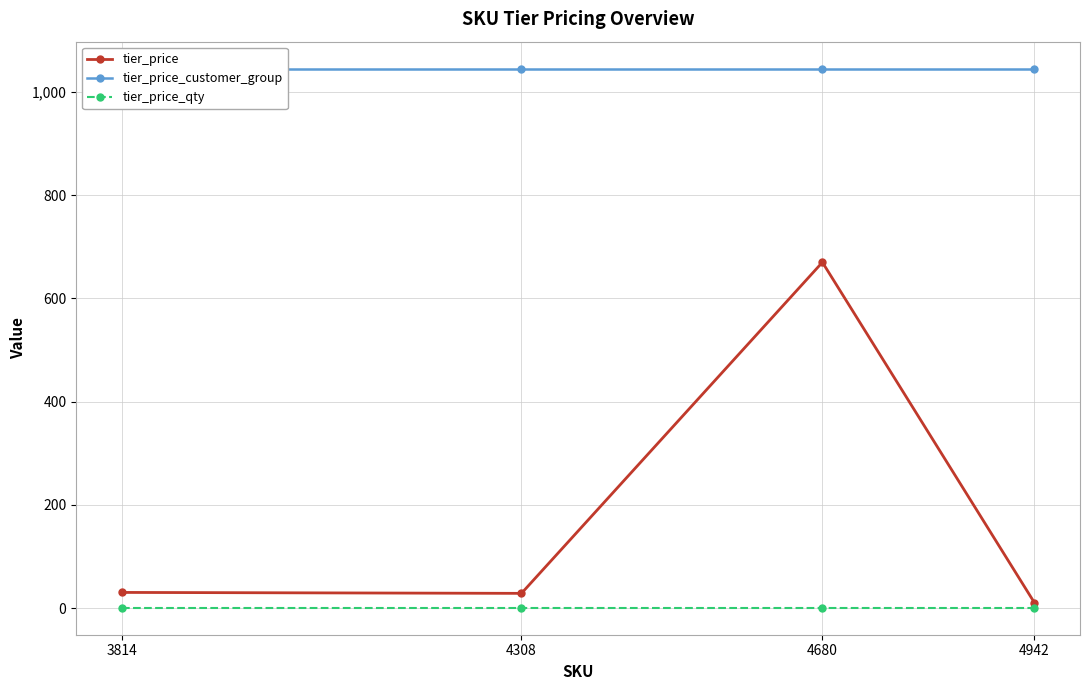

At 4680, list the series in order from largest to smallest.

tier_price_customer_group, tier_price, tier_price_qty